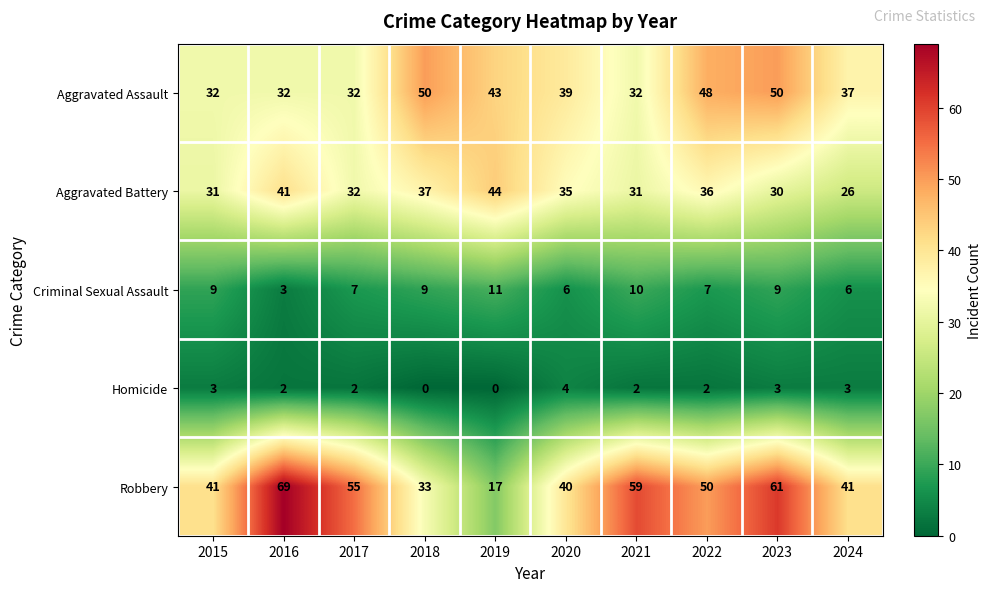

Which series has the widest spread of values?

Robbery